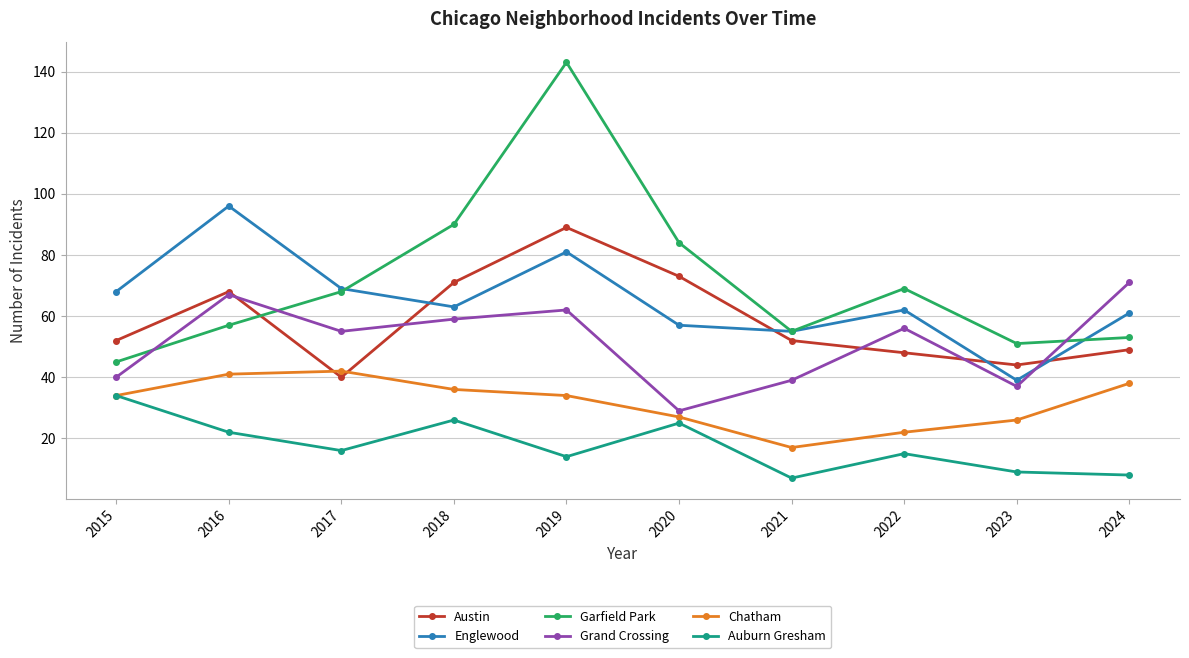

What is the value of the Englewood point at the 4th from the left?

63